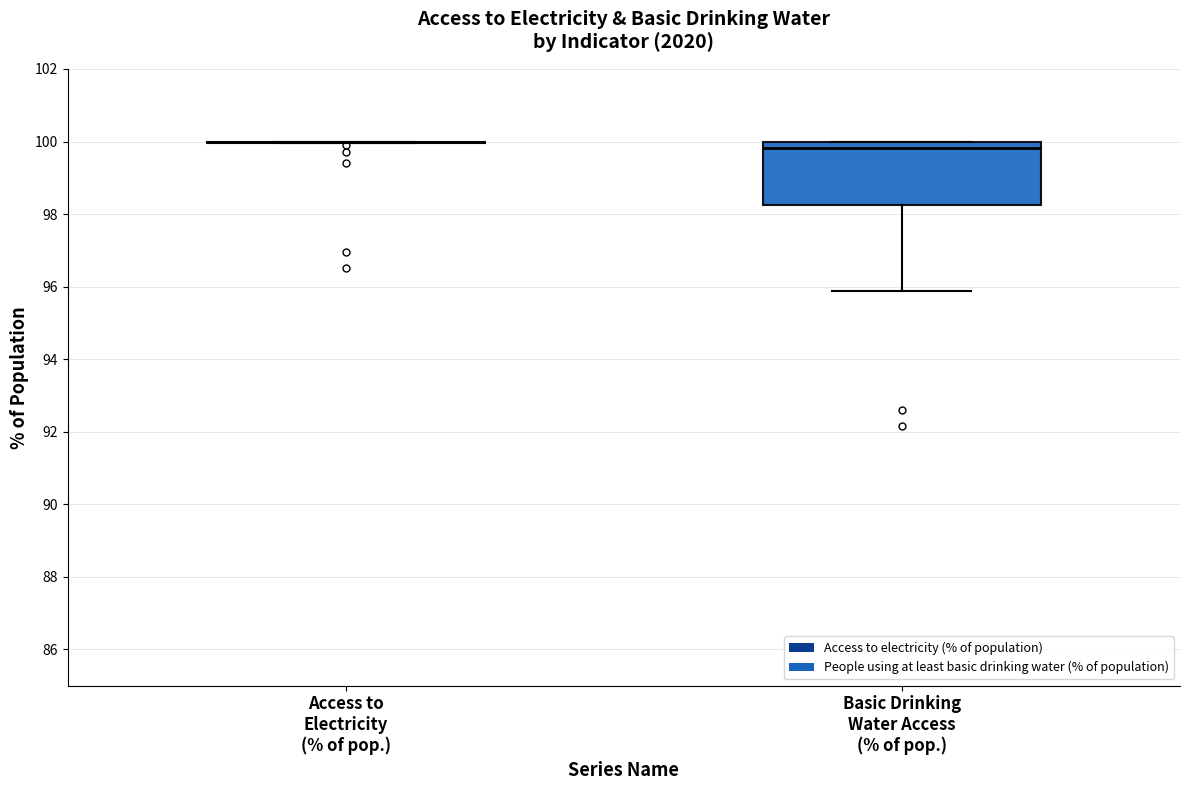

Reading left to right, transcribe this box plot: for each box, give where its median line is, the range the box spans, and where its two whiskers end, as read against the y-axis. The values are not printed on the chart, so give them approximately, as read against the axis.

Access to Electricity (% of pop.): box collapsed to a line at 100.0, whiskers 100.0 to 100.0
Basic Drinking Water Access (% of pop.): median 99.8, box 98.2 to 100.0, whiskers 95.8 to 100.0